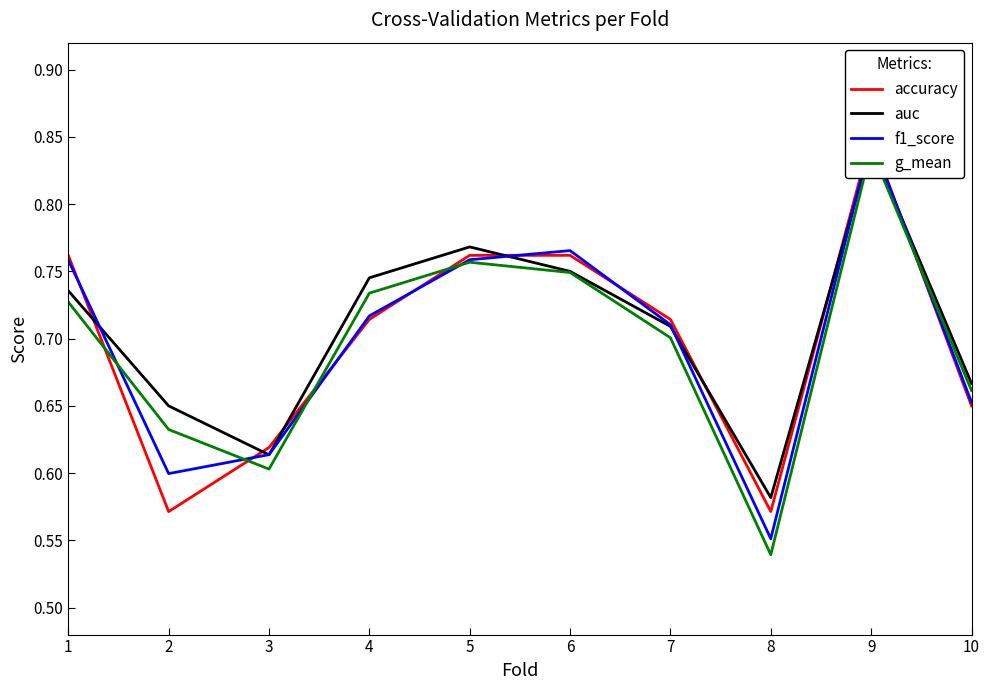

How many interior local peaks does the auc series have?

2